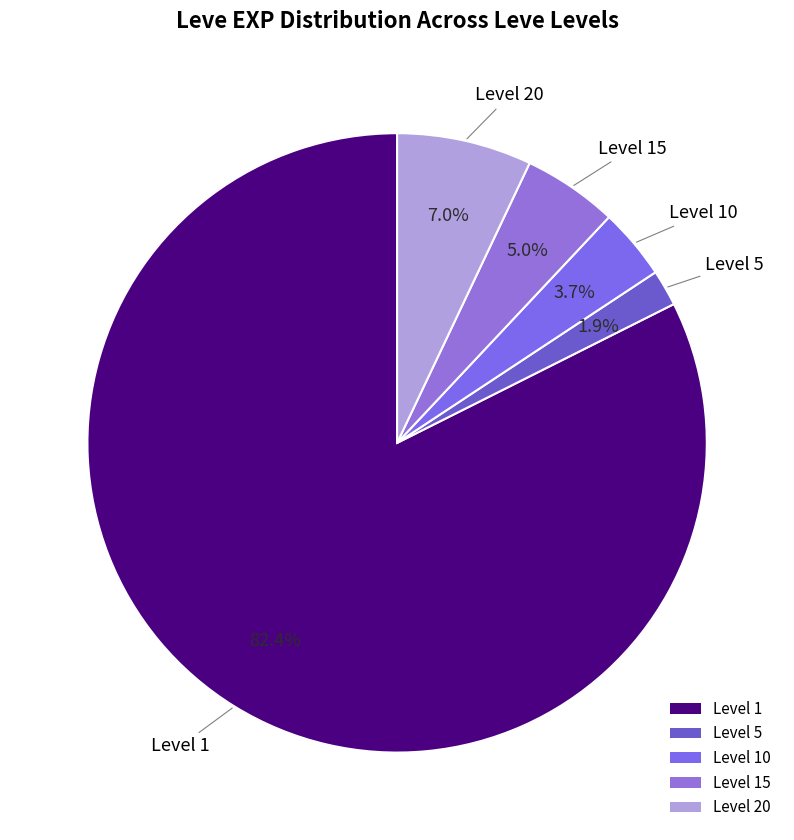

Is there a majority slice in this chart?

Yes